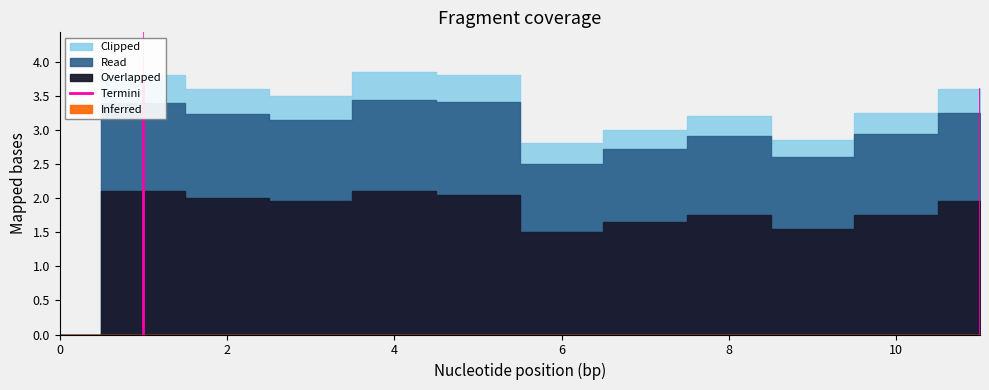

What is the difference between the maximum and minimum values?

3.8